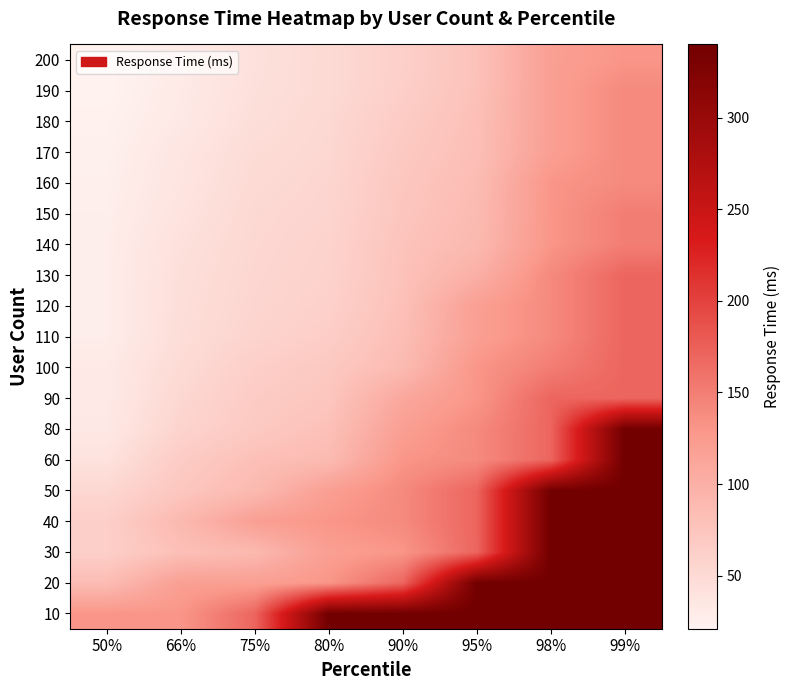

Reading left to right, transcribe all the data shown in this chart.

10: 50%=130	66%=130	75%=170	80%=340	90%=340	95%=340	98%=340	99%=340
20: 50%=85	66%=120	75%=120	80%=130	90%=170	95%=340	98%=340	99%=340
30: 50%=63	66%=81	75%=89	80%=120	90%=130	95%=170	98%=340	99%=340
40: 50%=63	66%=89	75%=120	80%=130	90%=140	95%=170	98%=340	99%=340
50: 50%=53	66%=73	75%=88	80%=120	90%=140	95%=170	98%=340	99%=340
60: 50%=40	66%=67	75%=81	80%=87	90%=130	95%=140	98%=170	99%=340
80: 50%=33	66%=57	75%=70	80%=80	90%=120	95%=140	98%=170	99%=340
90: 50%=31	66%=53	75%=67	80%=74	90%=110	95%=130	98%=170	99%=170
100: 50%=31	66%=49	75%=63	80%=71	90%=87	95%=130	98%=150	99%=170
110: 50%=27	66%=46	75%=57	80%=65	90%=83	95%=120	98%=140	99%=170
120: 50%=27	66%=45	75%=55	80%=61	90%=80	95%=120	98%=140	99%=170
130: 50%=27	66%=44	75%=54	80%=59	90%=78	95%=100	98%=140	99%=170
140: 50%=27	66%=42	75%=53	80%=58	90%=77	95%=89	98%=130	99%=150
150: 50%=26	66%=39	75%=52	80%=56	90%=74	95%=87	98%=130	99%=150
160: 50%=25	66%=37	75%=50	80%=55	90%=73	95%=85	98%=130	99%=140
170: 50%=24	66%=36	75%=48	80%=53	90%=70	95%=82	98%=120	99%=140
180: 50%=23	66%=32	75%=45	80%=52	90%=67	95%=81	98%=120	99%=140
190: 50%=21	66%=31	75%=43	80%=50	90%=63	95%=79	98%=120	99%=140
200: 50%=21	66%=29	75%=42	80%=50	90%=62	95%=78	98%=120	99%=130